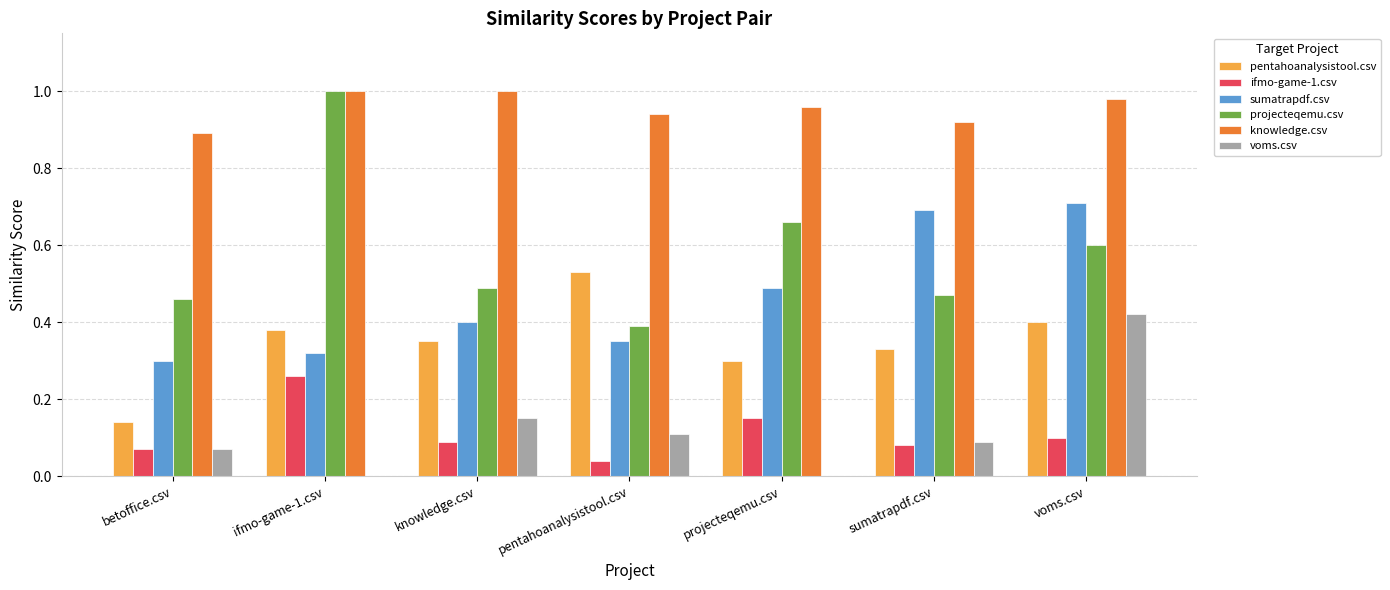

Is the value of voms.csv at projecteqemu.csv greater than the value of projecteqemu.csv at ifmo-game-1.csv?

No